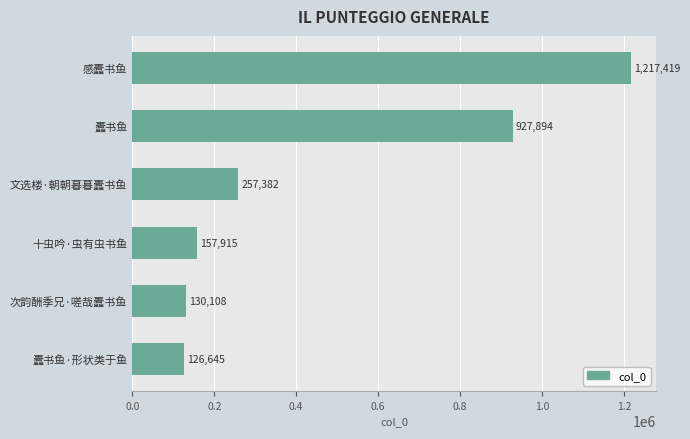

Does the chart contain stacked bars?

No